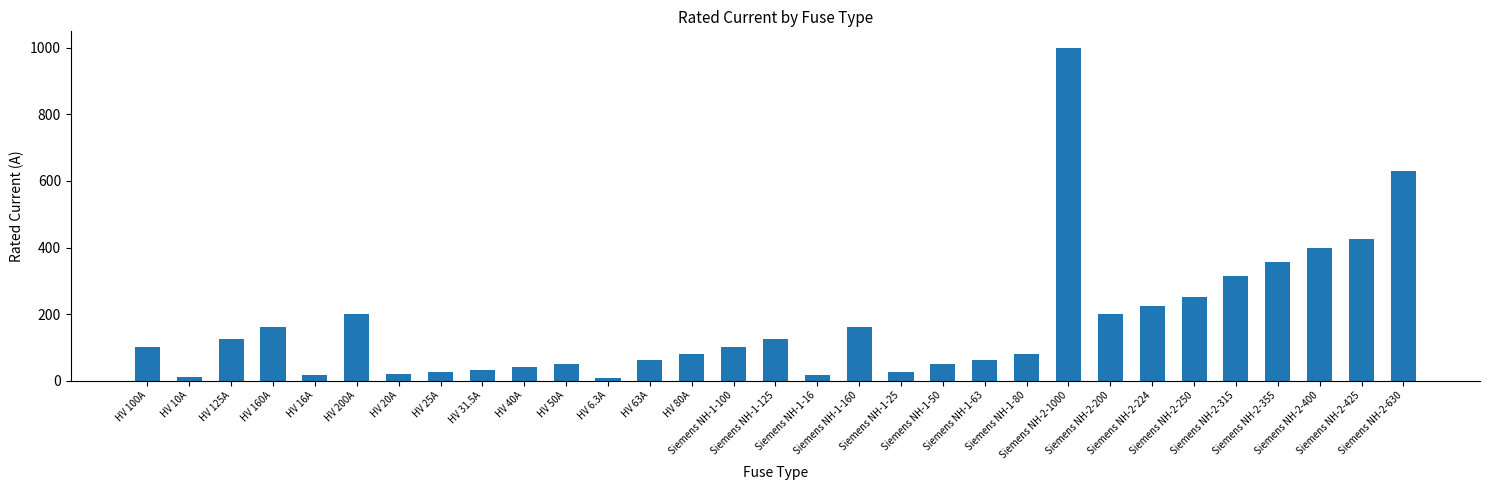

The chart shows a value of 241.1 at Siemens NH-1-160. True or false?

False